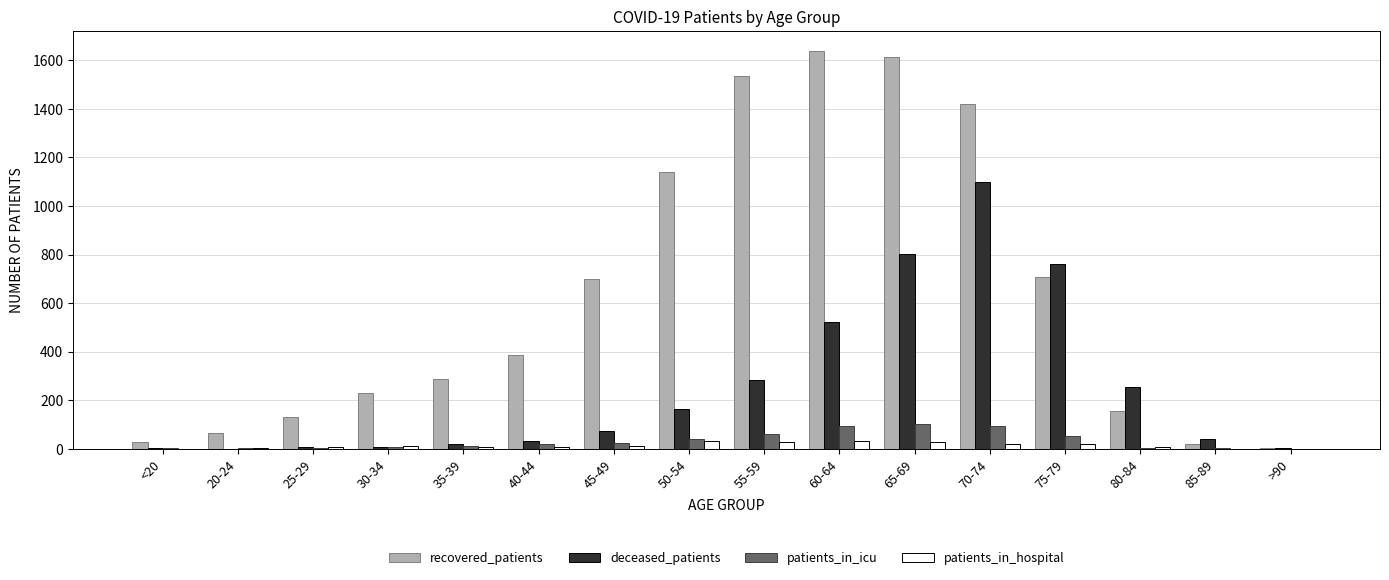

Which series has the largest range (max minus min)?

recovered_patients